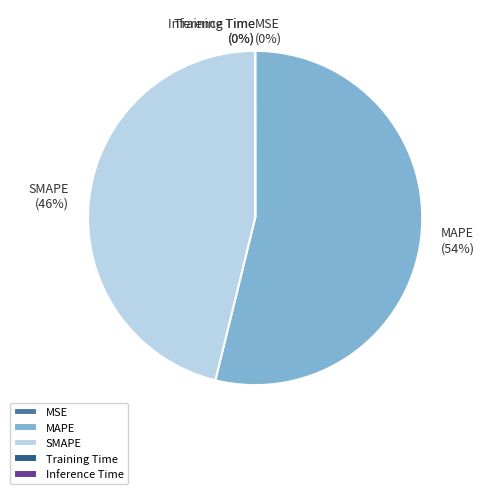

Is it true that MAPE is 68% of the pie?

False